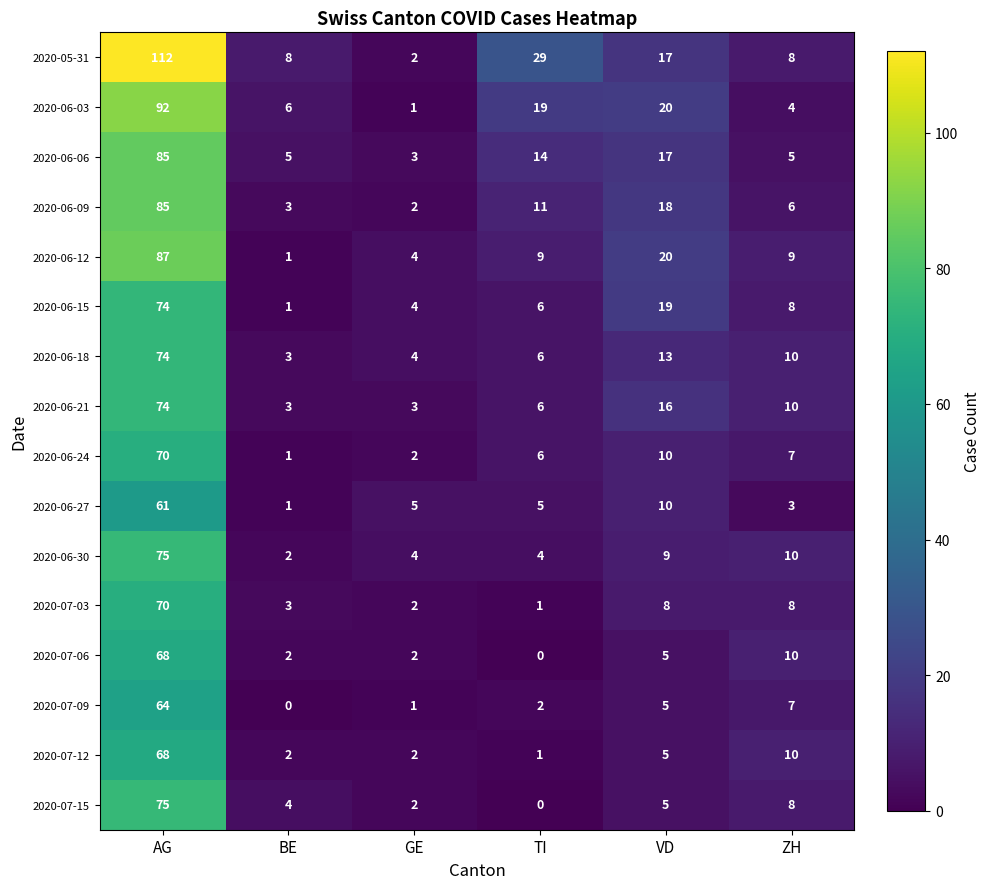

What is the difference between the highest and lowest values at GE?

4